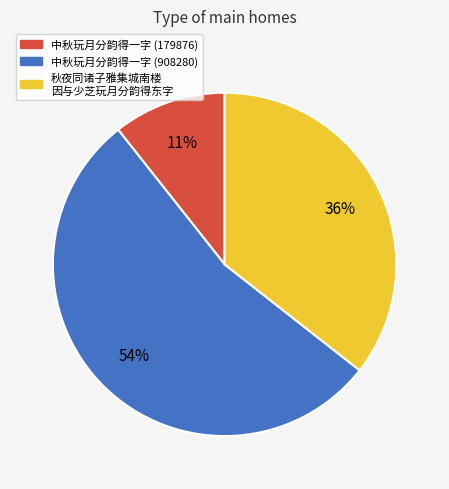

Is there a majority slice in this chart?

Yes